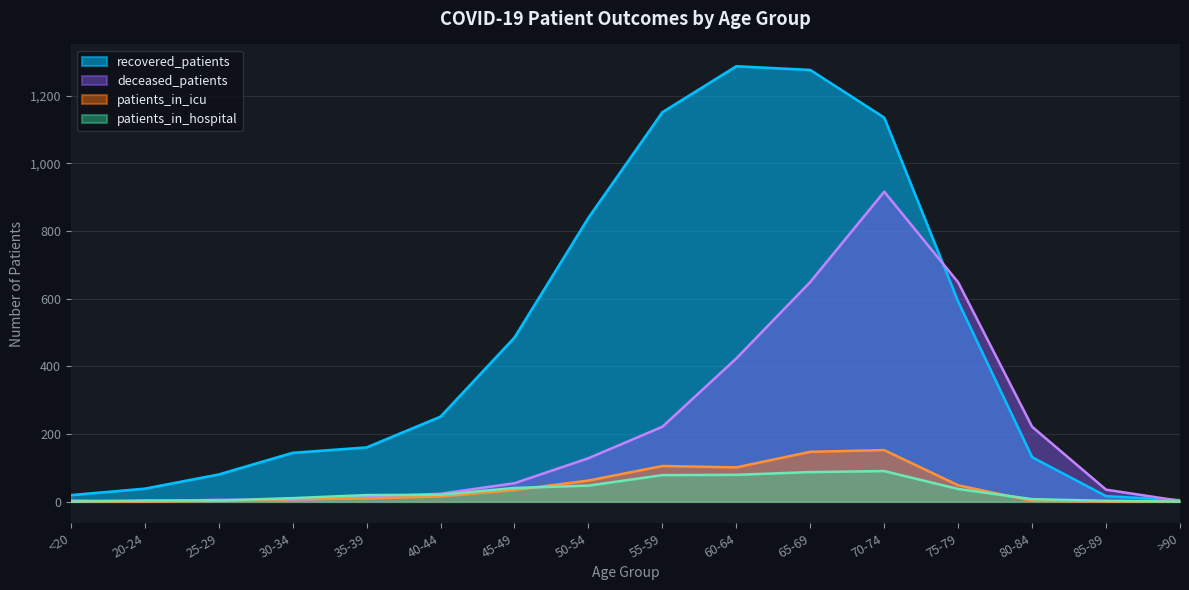

What is the total value across all series at 40-44?

309